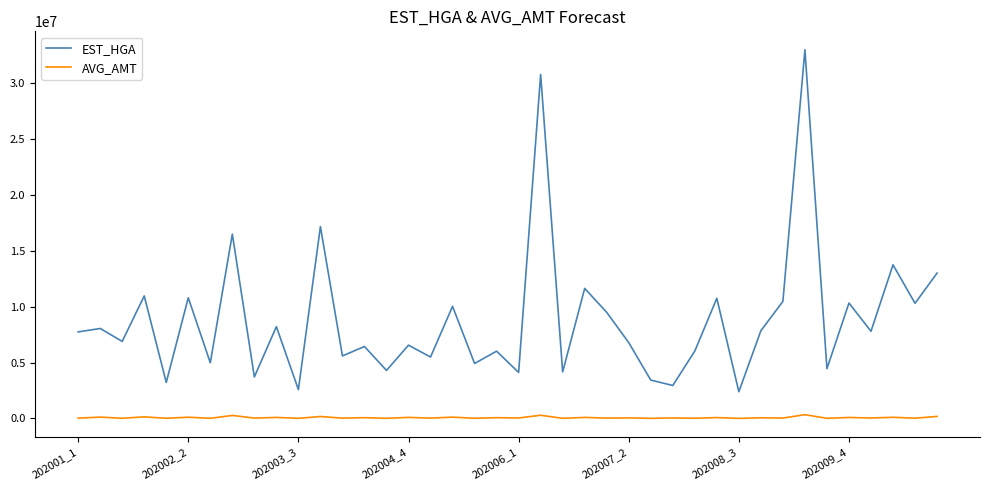

Rank the series by their maximum value, from highest to lowest.

EST_HGA, AVG_AMT